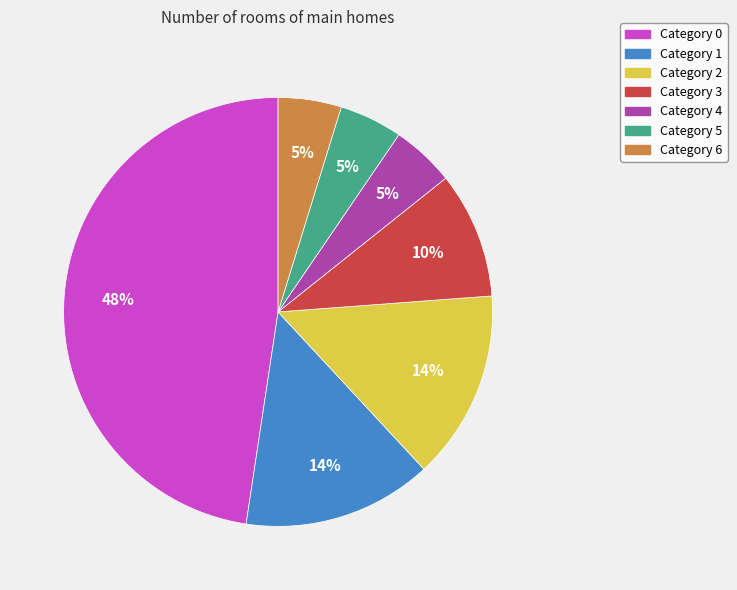

To the nearest percent, what is the average slice percentage?

14%